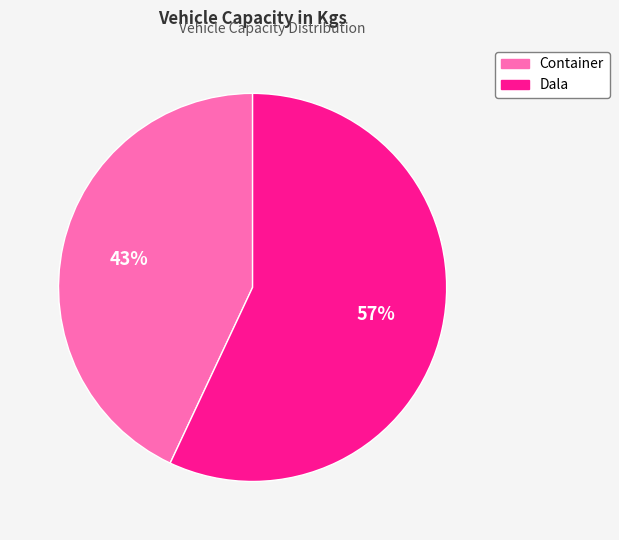

Count the number of slices in the pie.

2